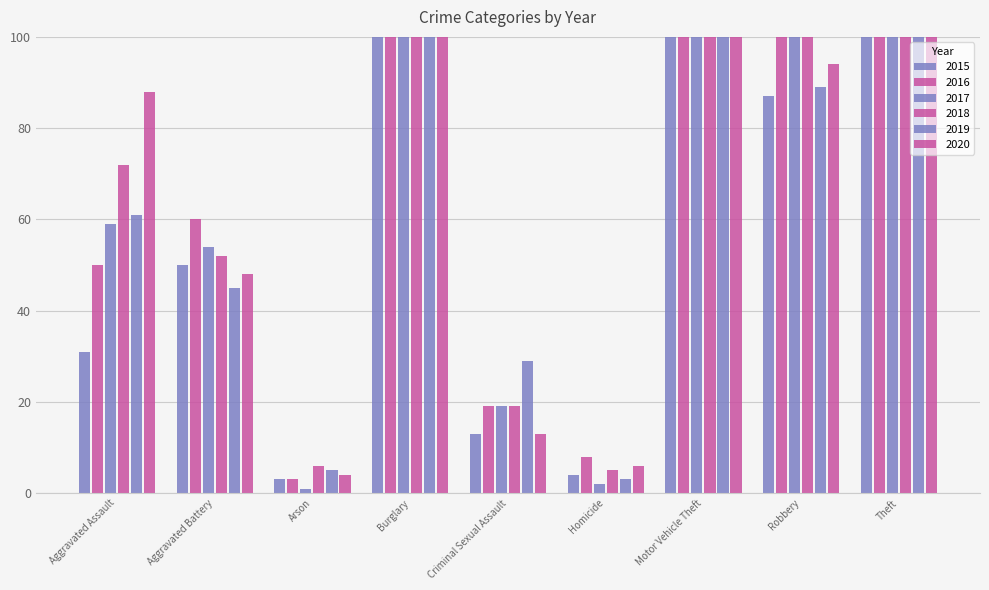

List the labels in order of 2017 value, largest first.

Theft, Burglary, Motor Vehicle Theft, Robbery, Aggravated Assault, Aggravated Battery, Criminal Sexual Assault, Homicide, Arson